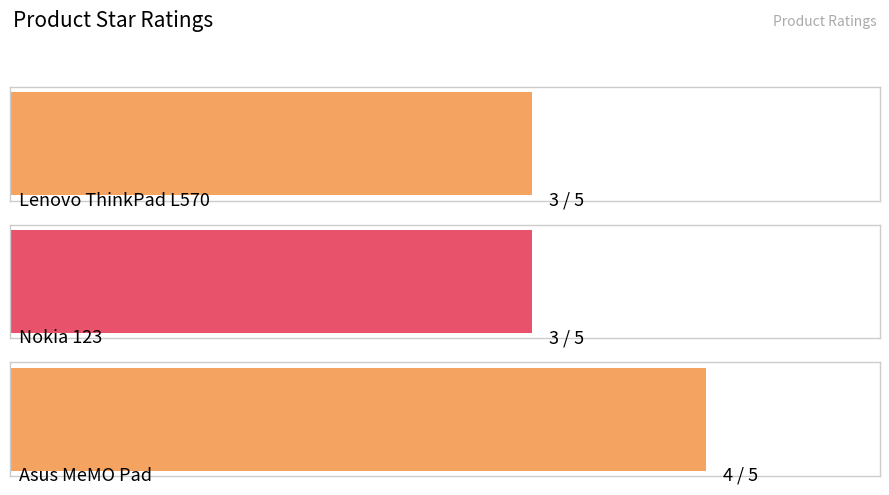

True or false: the data shows 2 at Asus MeMO Pad.

False